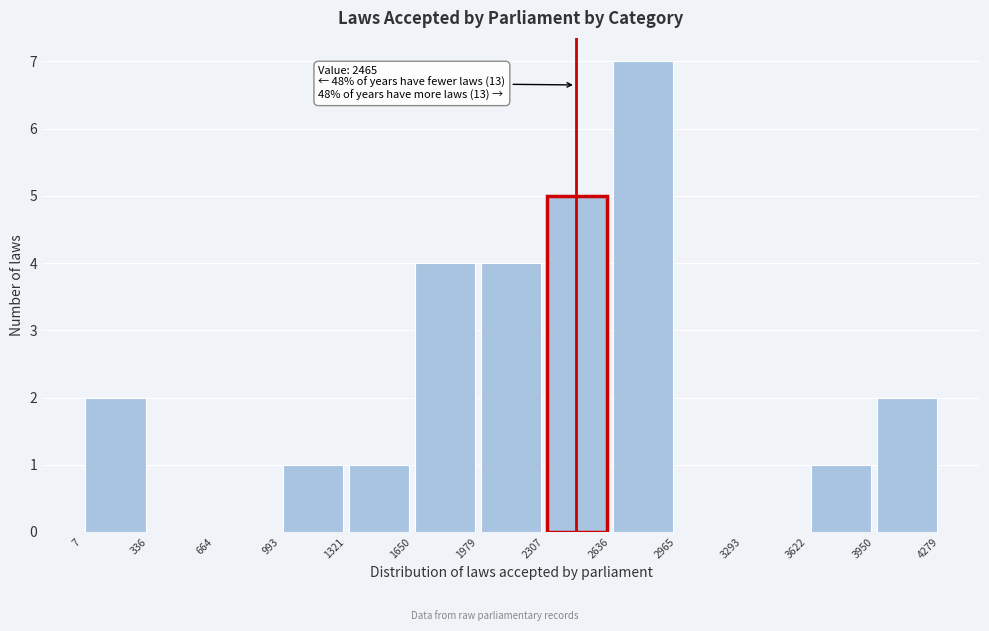

Which range on the x-axis has the tallest bar?

2636 to 2965